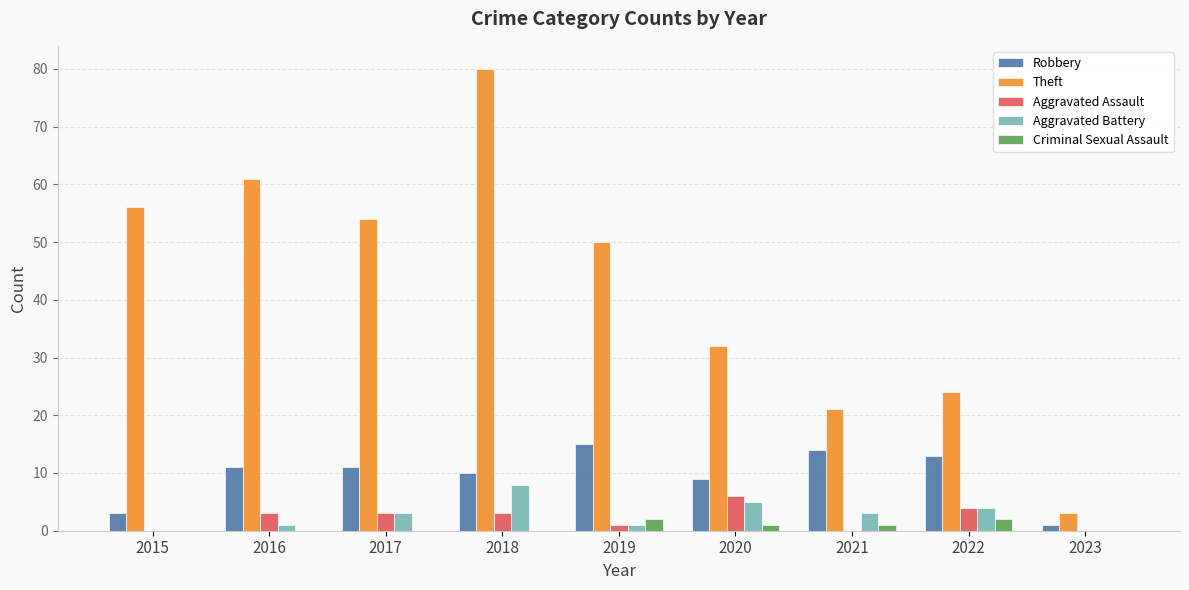

At which label does Theft reach its peak?

2018